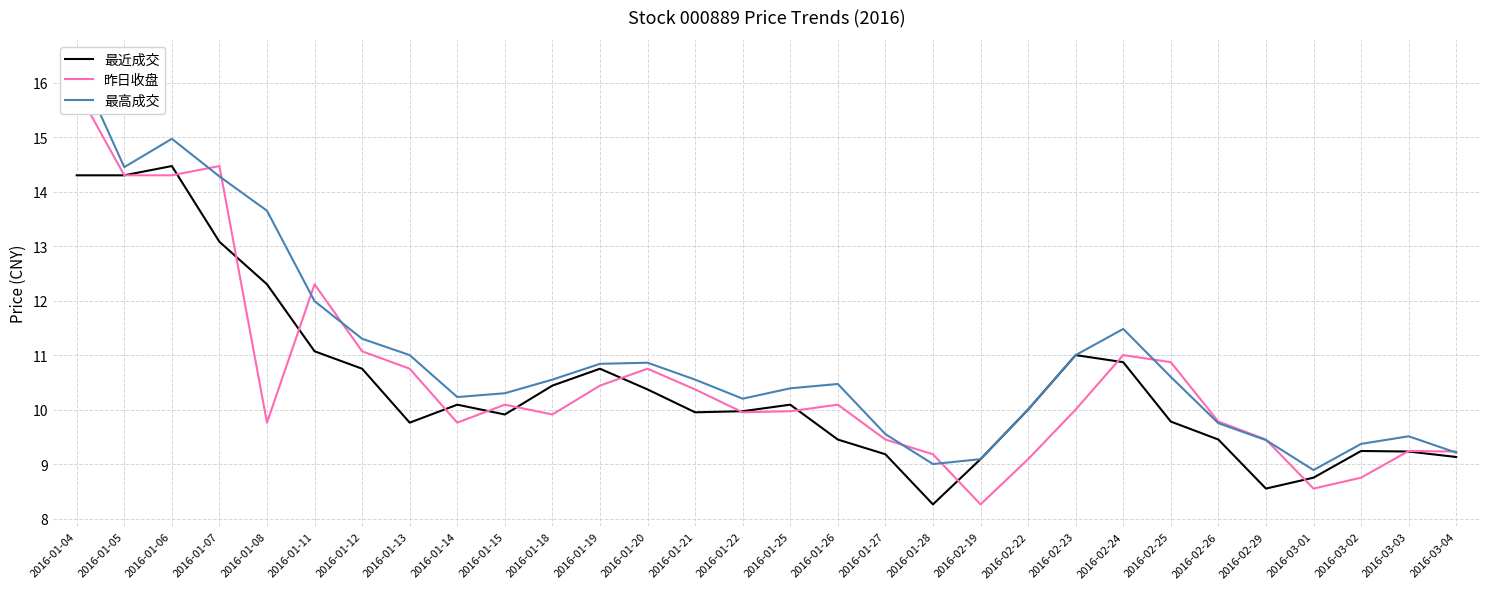

At which label is 昨日收盘 closest to 12?

2016-01-11